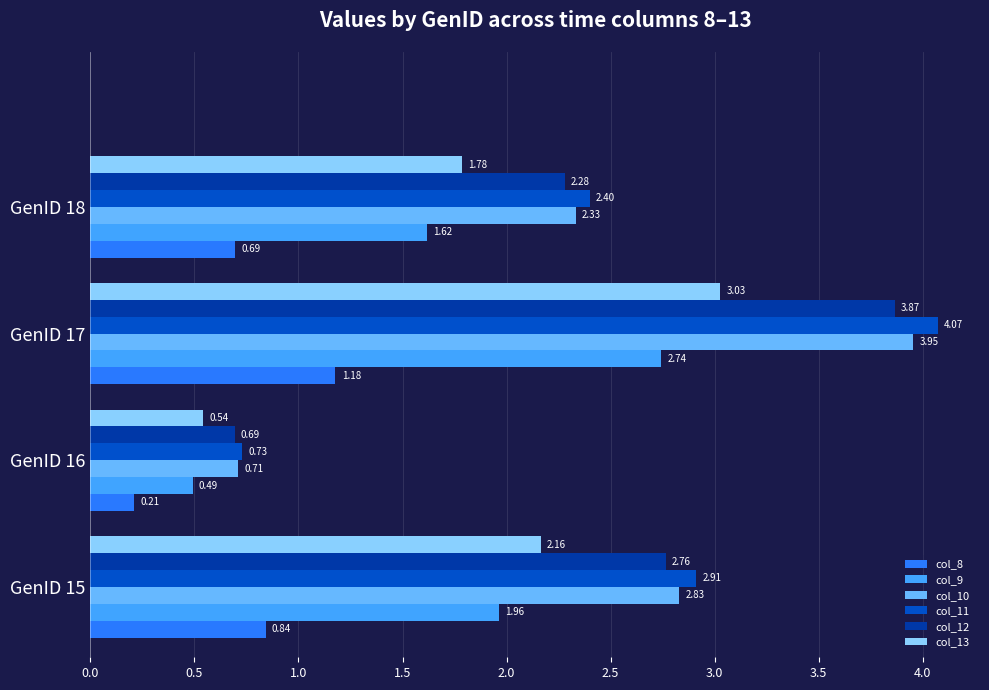

At which category is the sum across all series the highest?

GenID 17